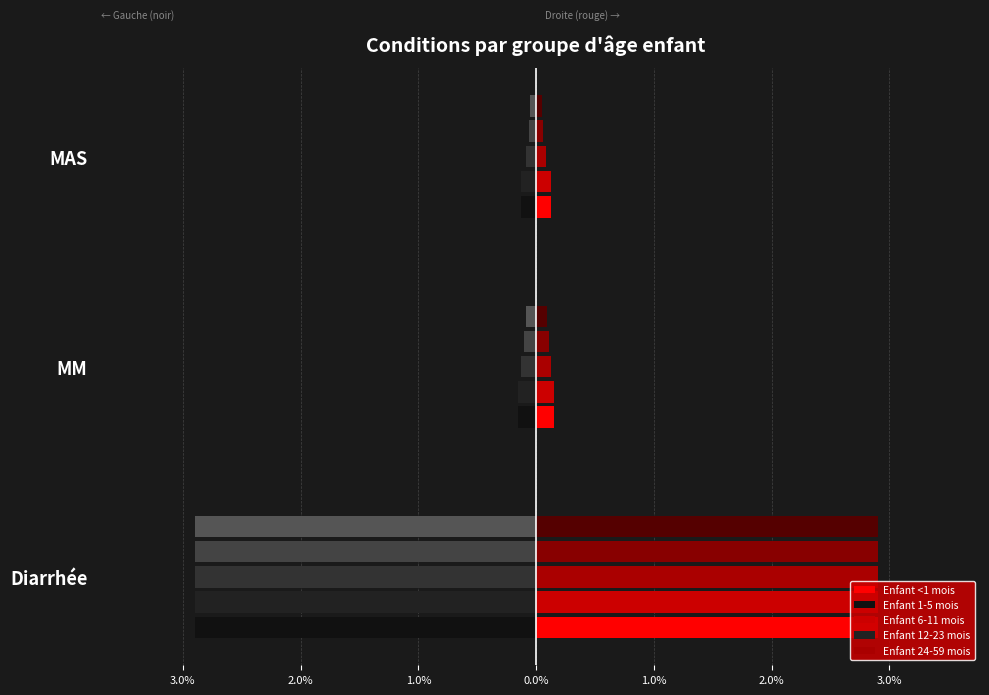

What is the difference between the highest and lowest values at MM?

0.3